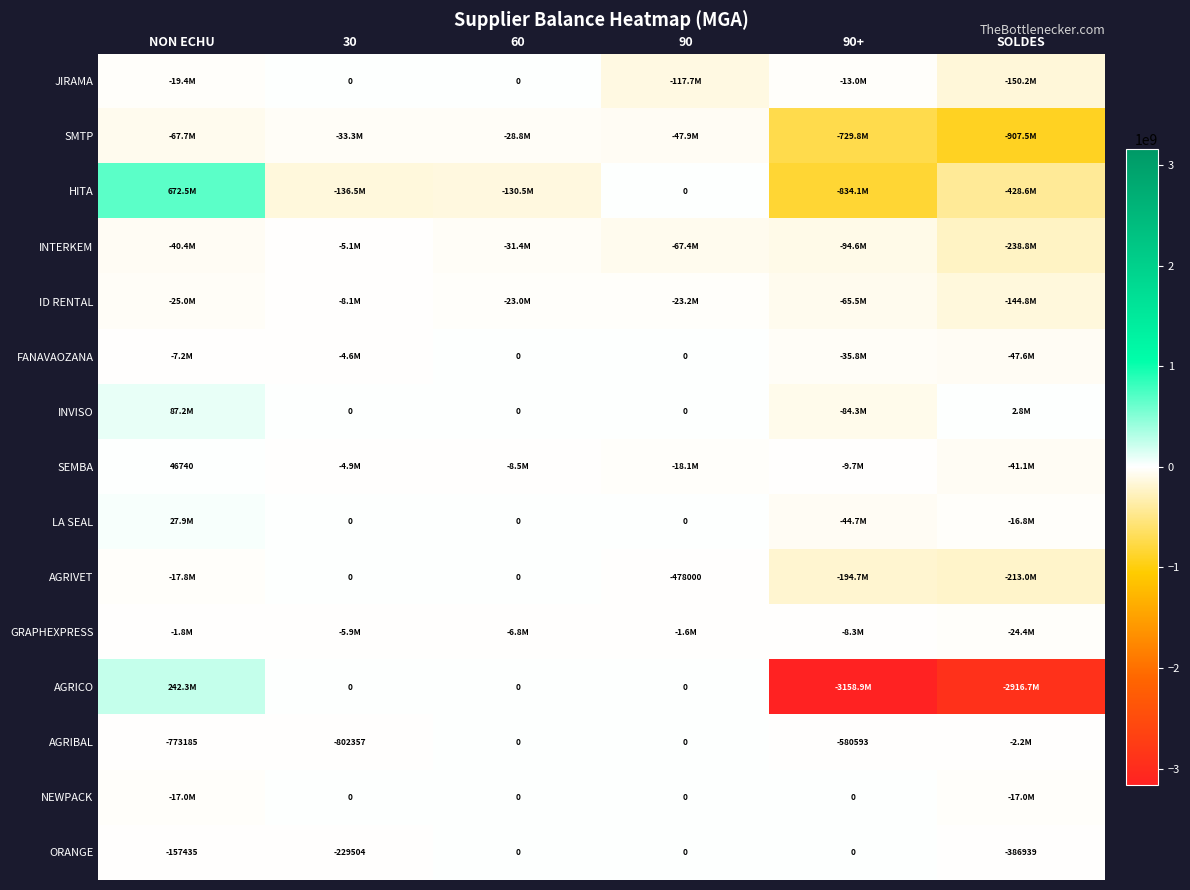

At how many categories does at least one series exceed -449331543?

6